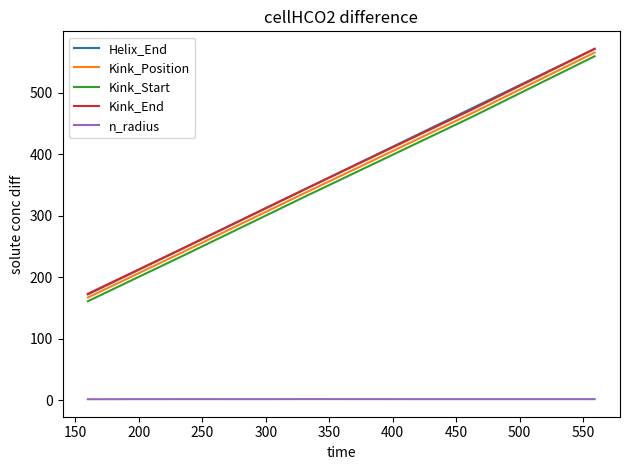

What is the maximum value for Kink_End?

571.0